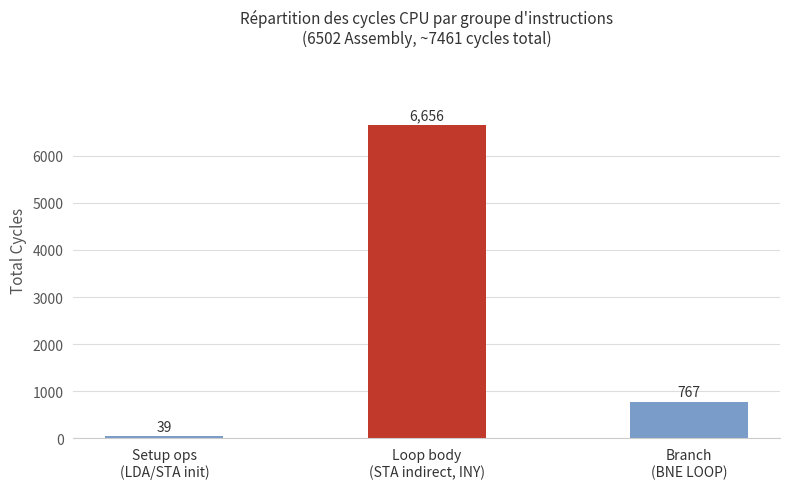

Rank the categories by value from lowest to highest.

Setup ops
(LDA/STA init), Branch
(BNE LOOP), Loop body
(STA indirect, INY)